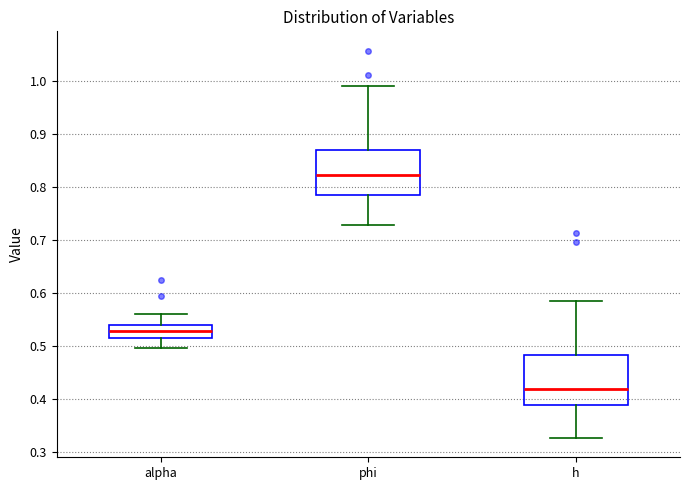

Which box's median line is the lowest?

h